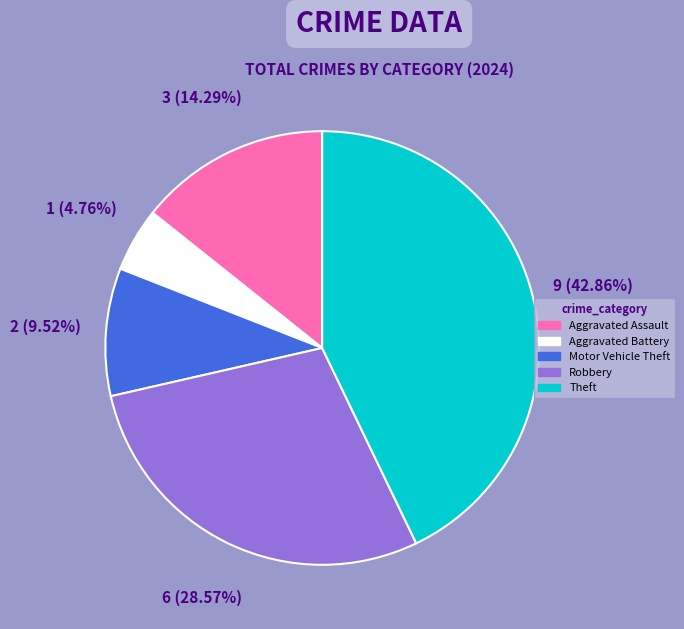

Count the number of slices in the pie.

5